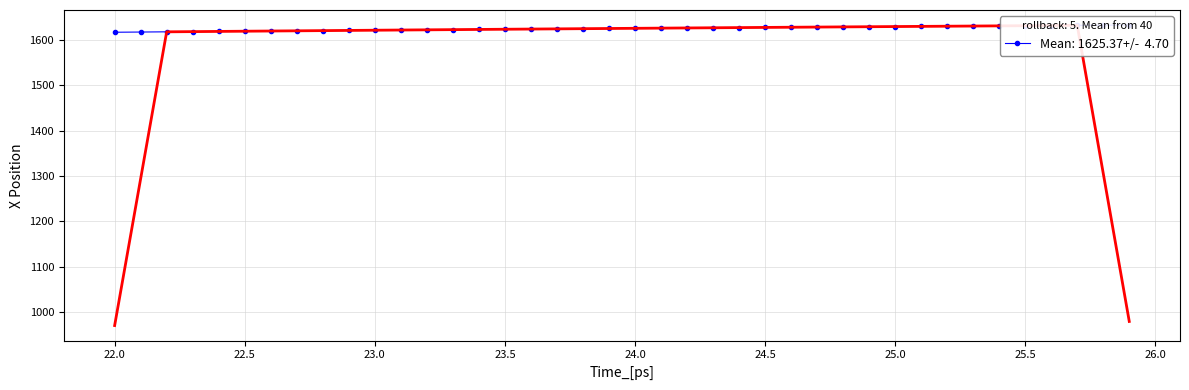

The value at 18 is 422.6. True or false?

False